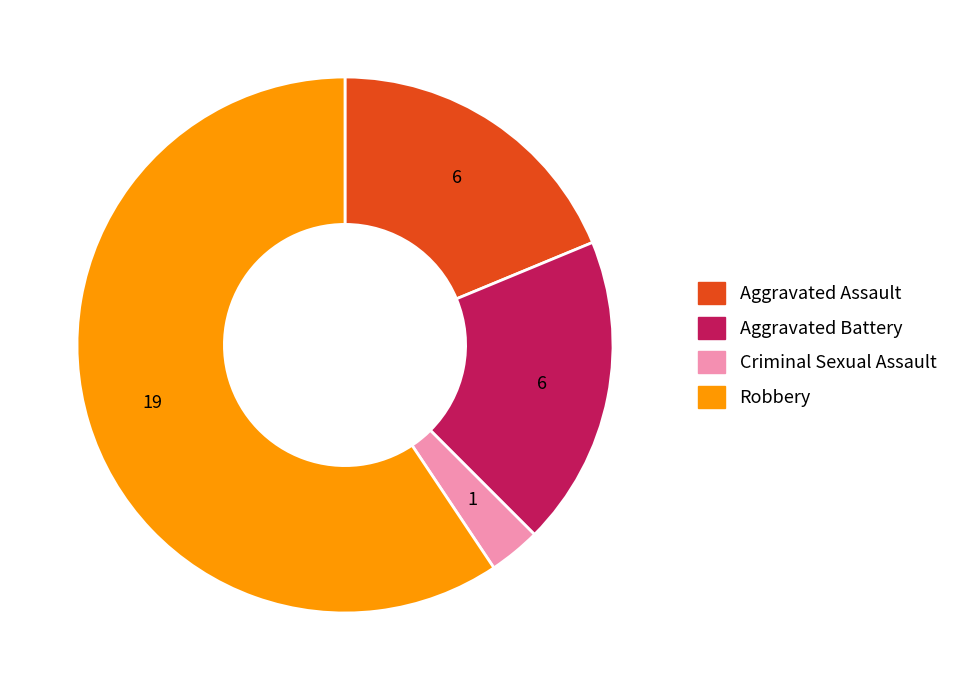

How many slices are in this pie chart?

4